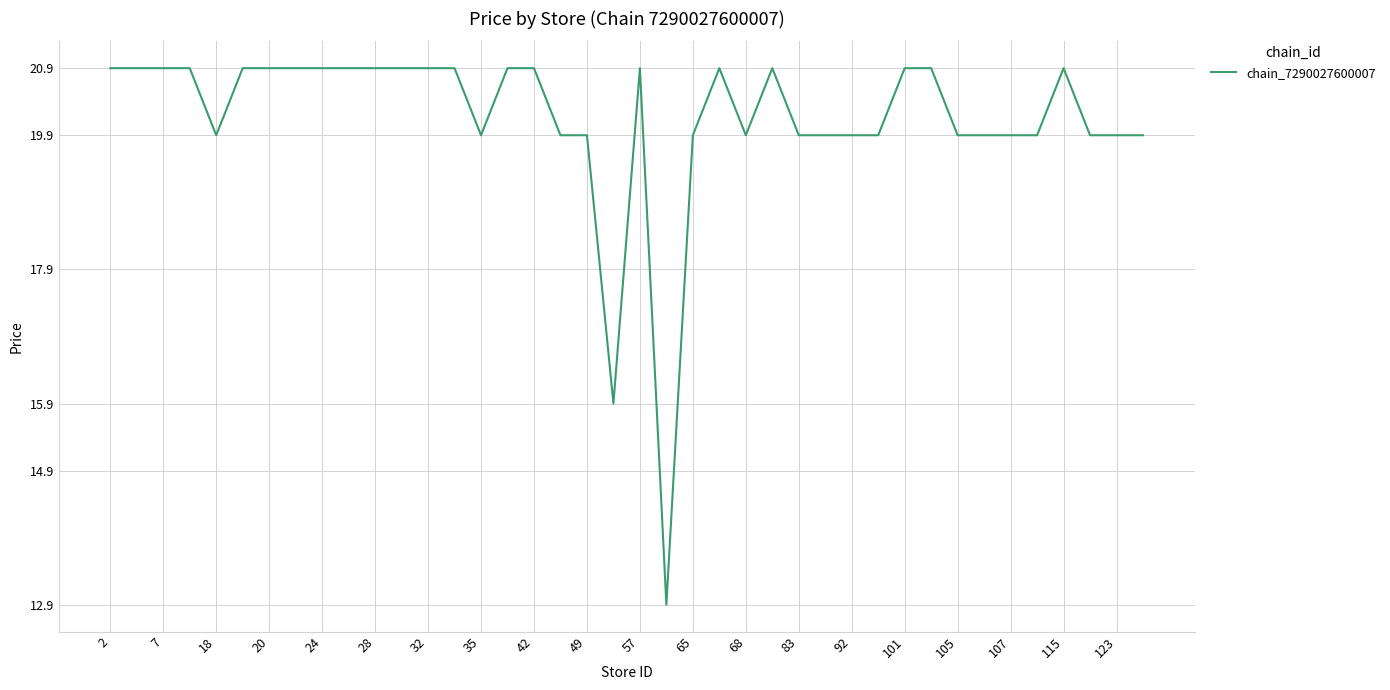

What is the difference between the maximum and minimum values?

8.0